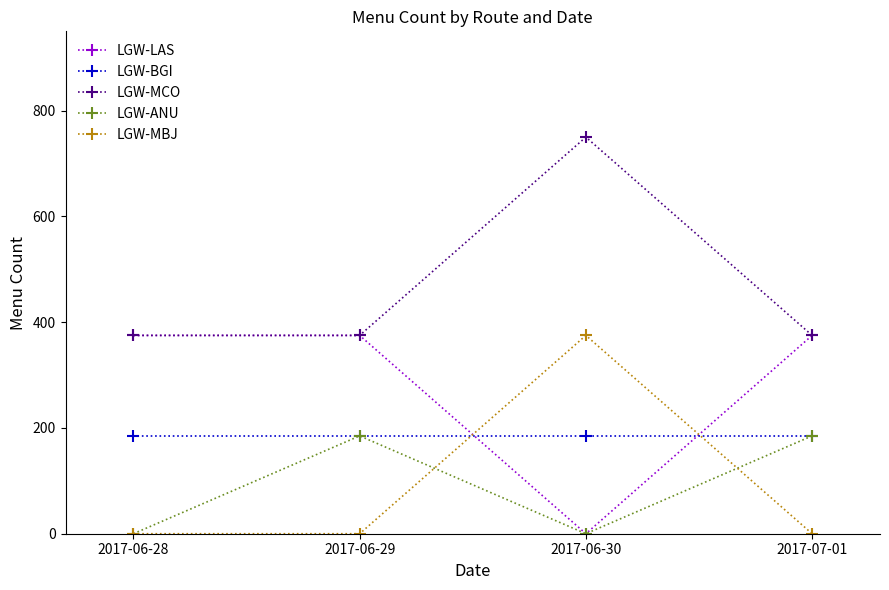

At which category does the chart reach its peak across all series?

2017-06-30